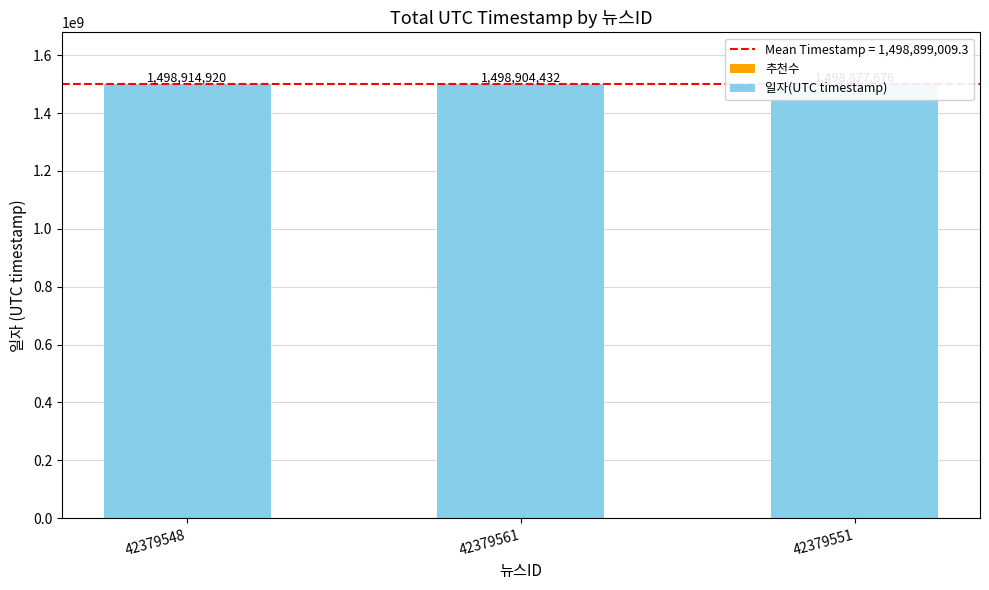

Reading left to right, list all the values displayed in this chart.

추천수: 42379548=0	42379561=0	42379551=0
일자(UTC timestamp): 42379548=1498914920	42379561=1498904432	42379551=1498877676